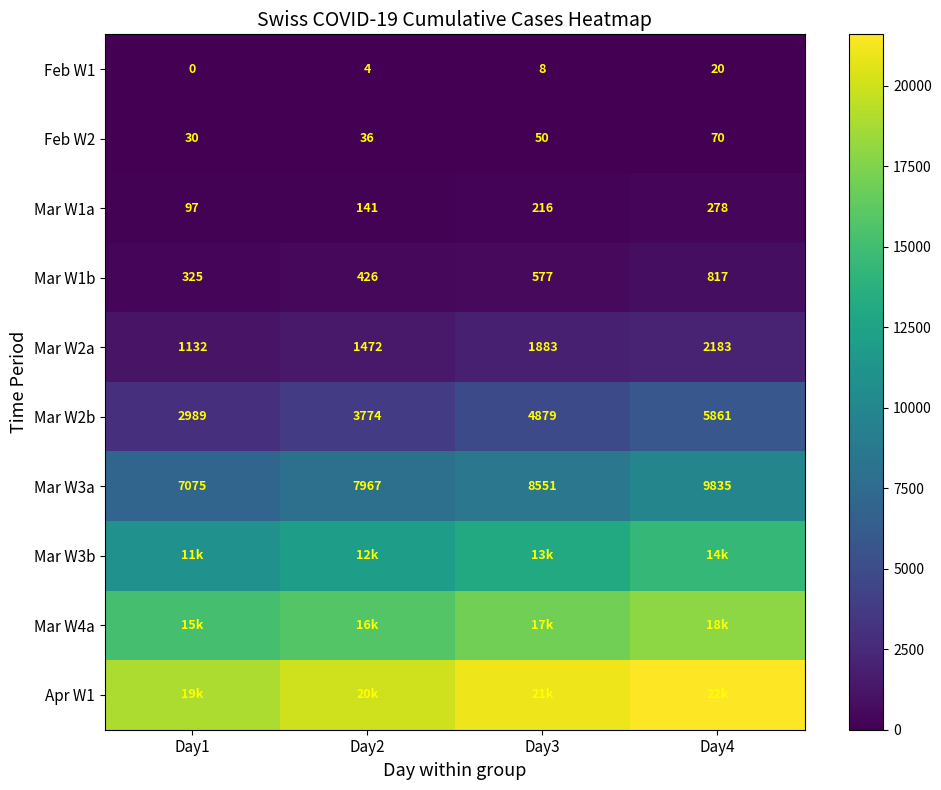

What is the difference between the highest and lowest values at Day2?

20058